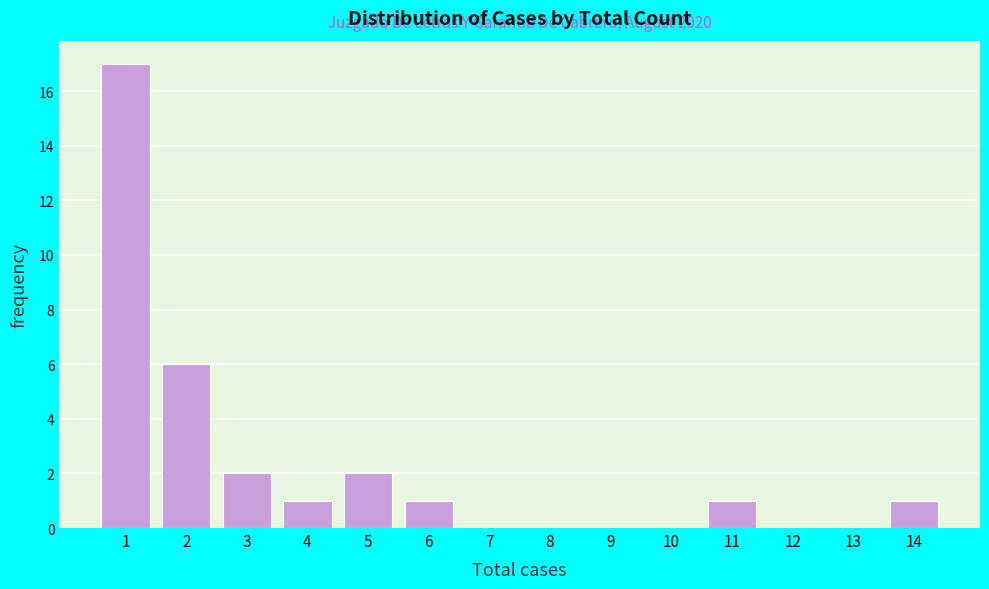

Which range on the x-axis has the tallest bar?

0.5 to 1.5